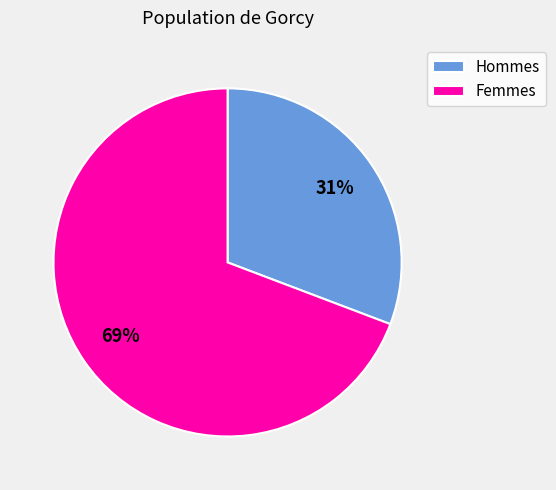

Which category has the biggest portion of the pie?

Femmes